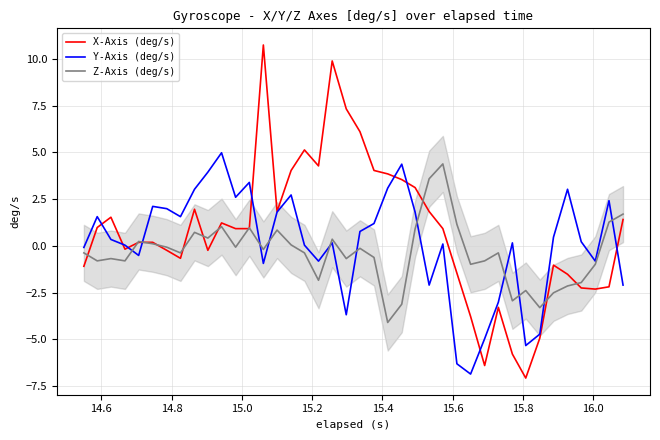

What is the maximum value shown in the chart?

10.7